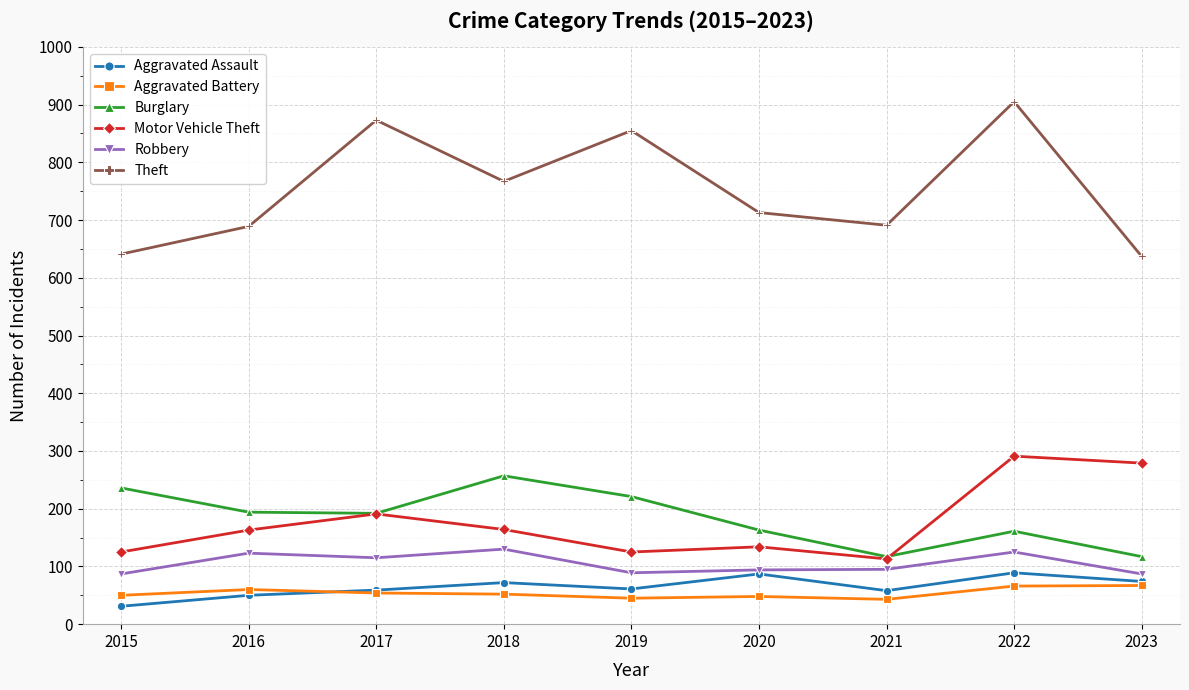

True or false: Robbery and Aggravated Battery intersect in this chart.

False